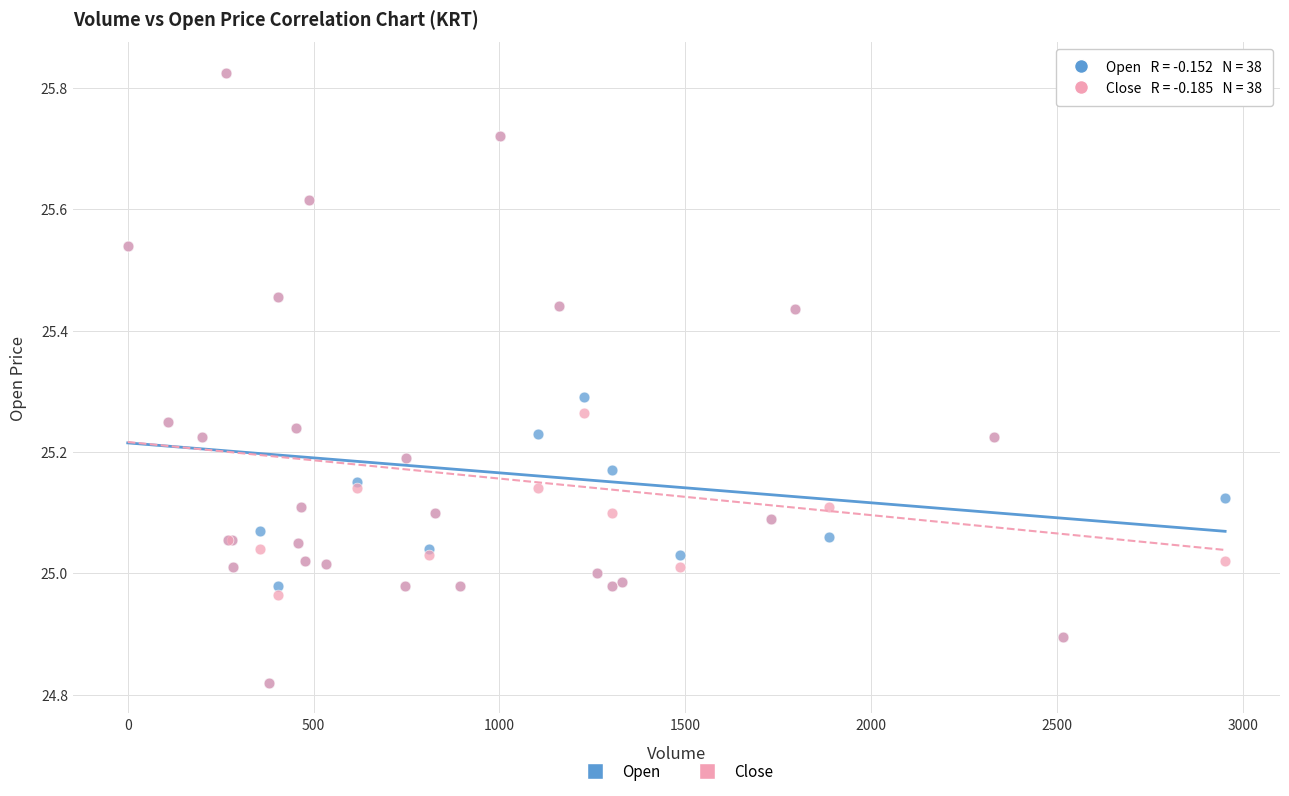

What are all the series names shown in the legend?

Open, Close